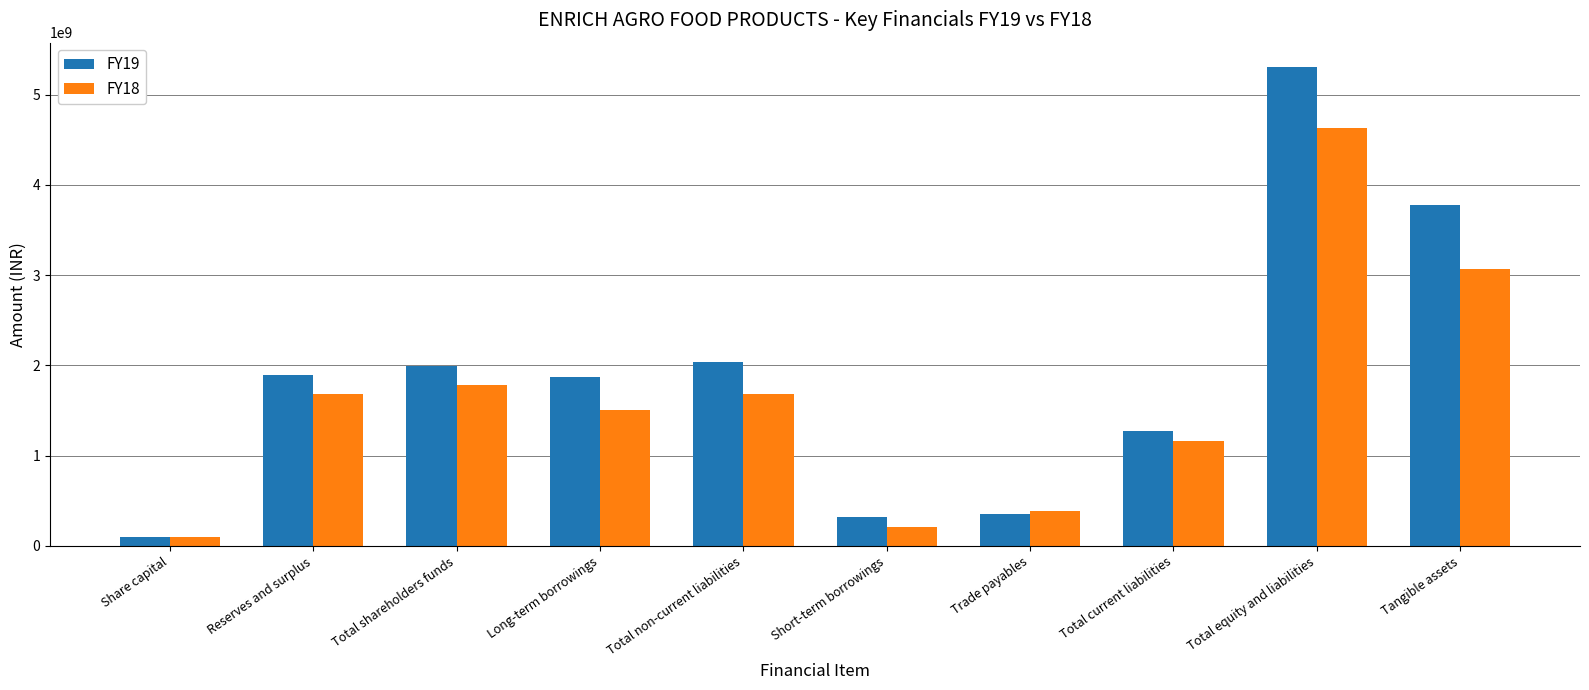

What is the spread (max minus min) of values at Long-term borrowings?

356908203